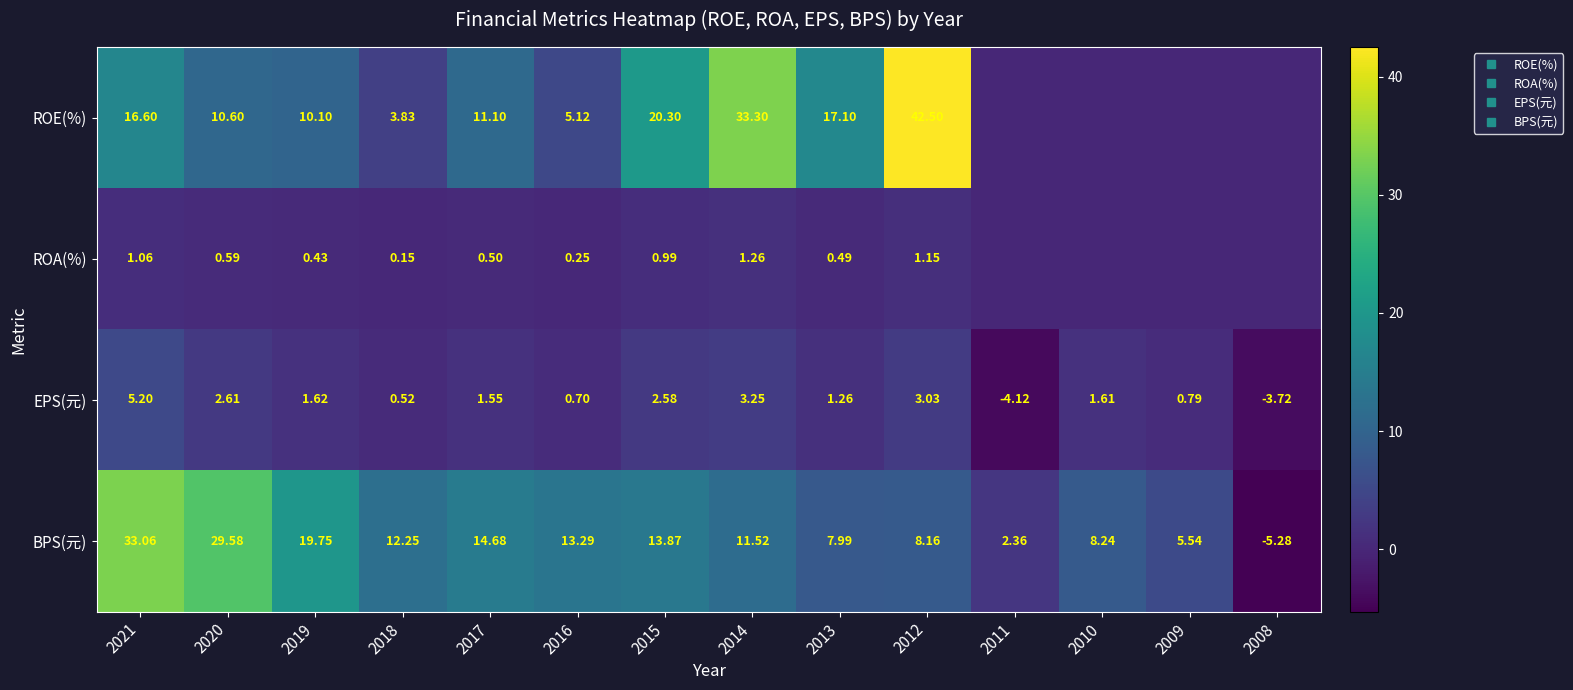

What is the maximum value shown in the chart?

42.5